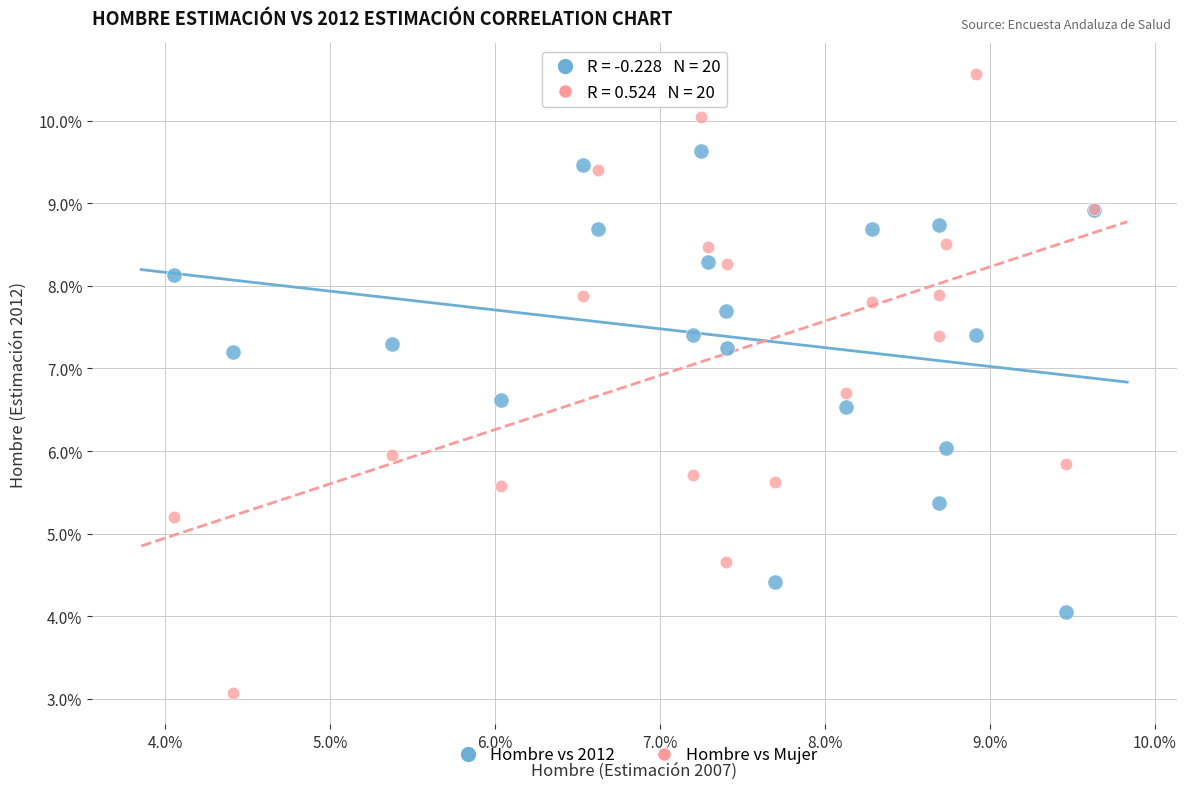

Which series contains the highest Y value?

Hombre vs Mujer